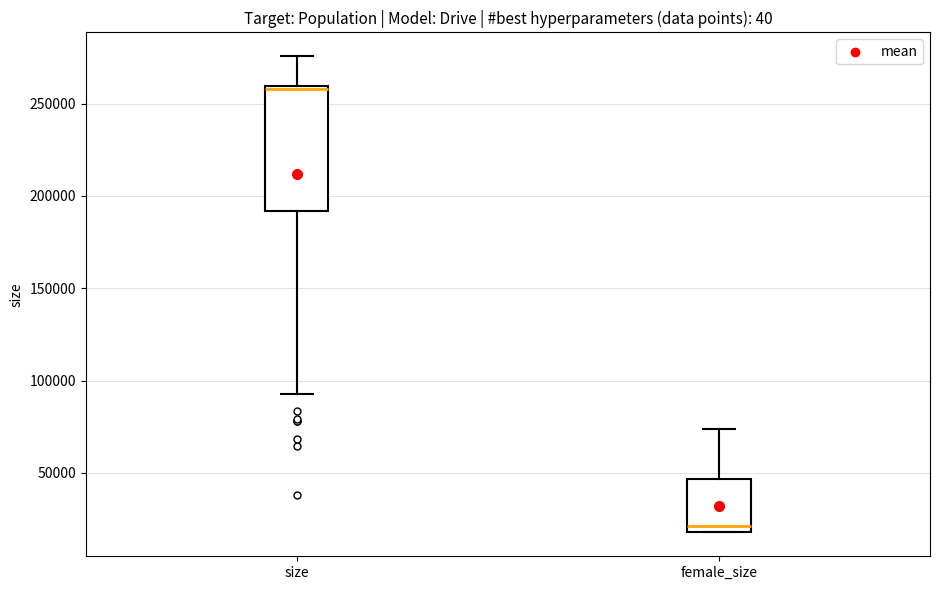

Which box has the highest median line?

size